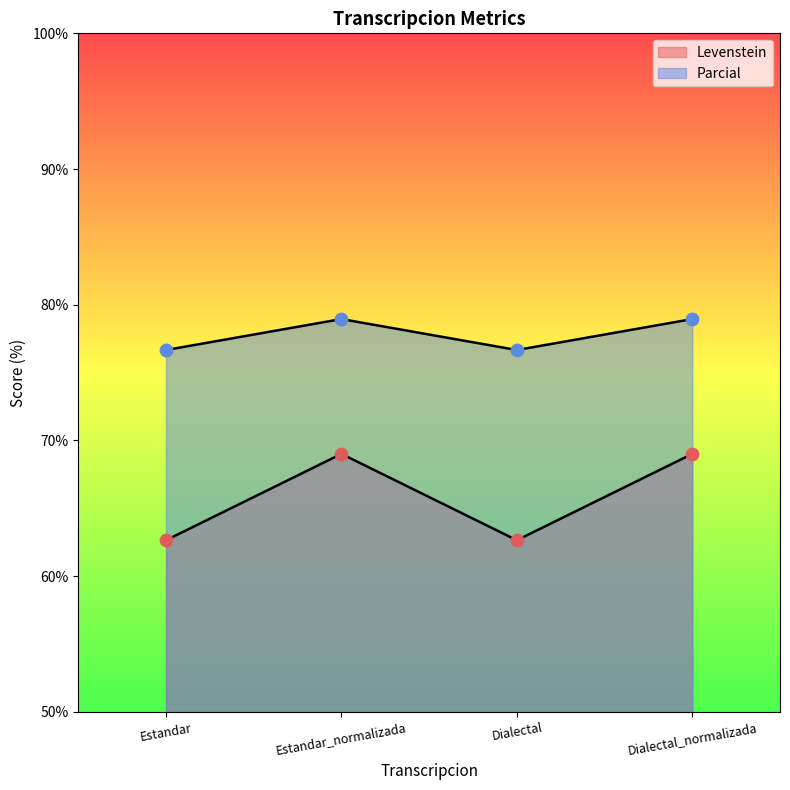

Which series contains the highest Y value?

Levenstein